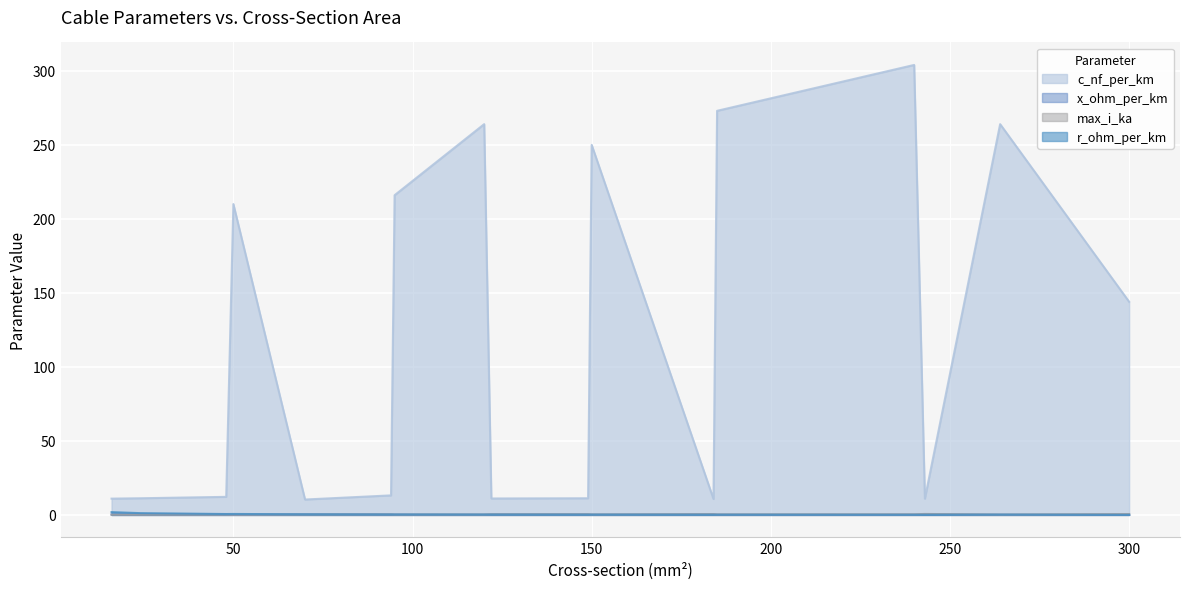

Does the chart display data point markers on the line(s)?

No